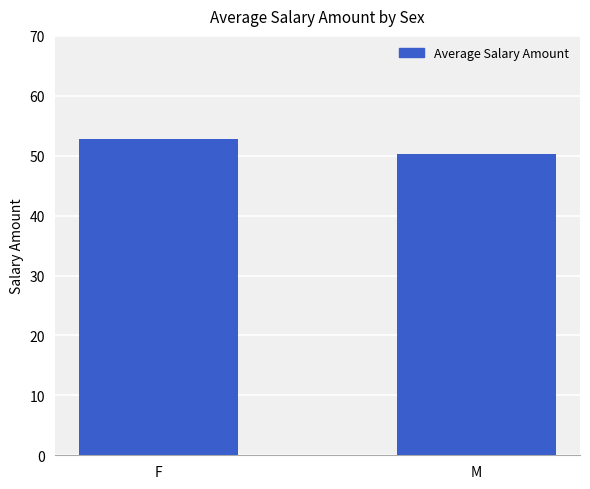

What is the sum of the values at M and F?

103.2